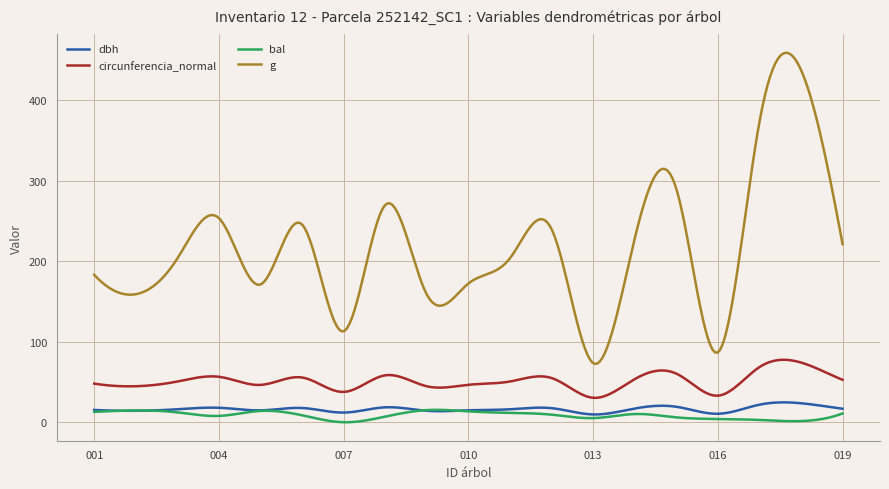

True or false: dbh and g intersect in this chart.

False